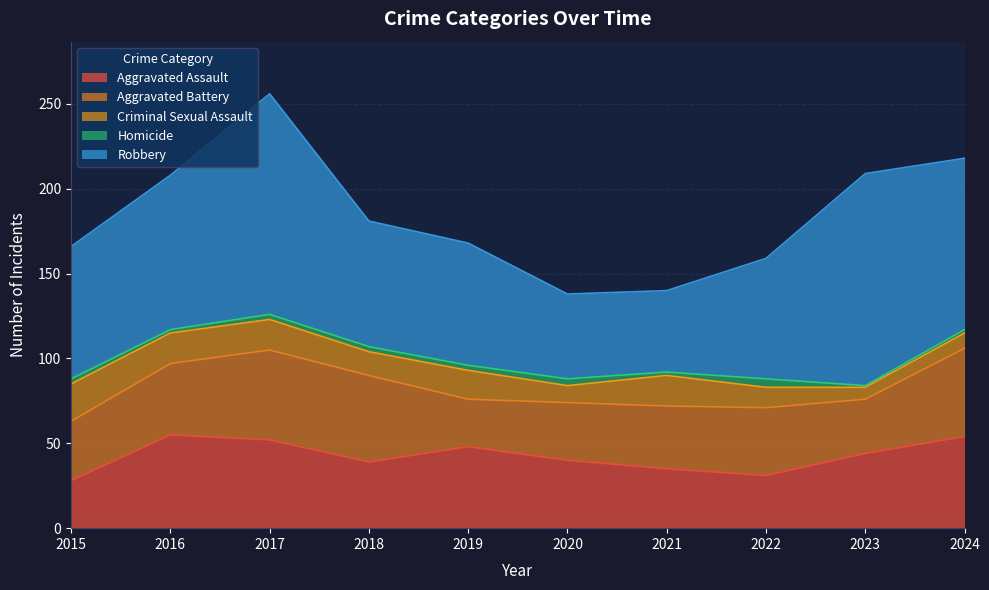

At which category is the sum across all series the highest?

2017